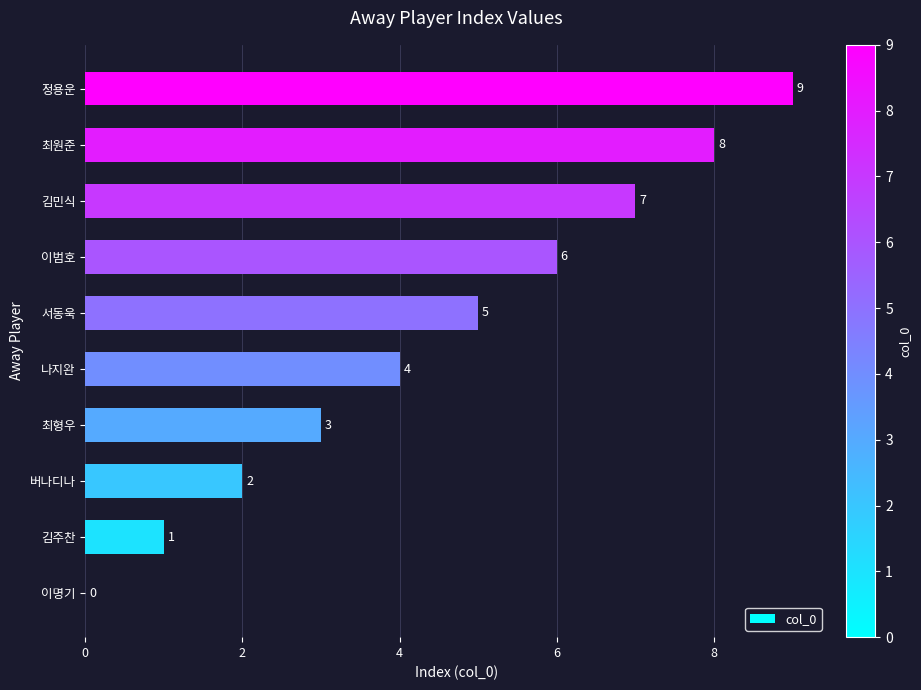

The chart shows a value of 8 at 최원준. True or false?

True